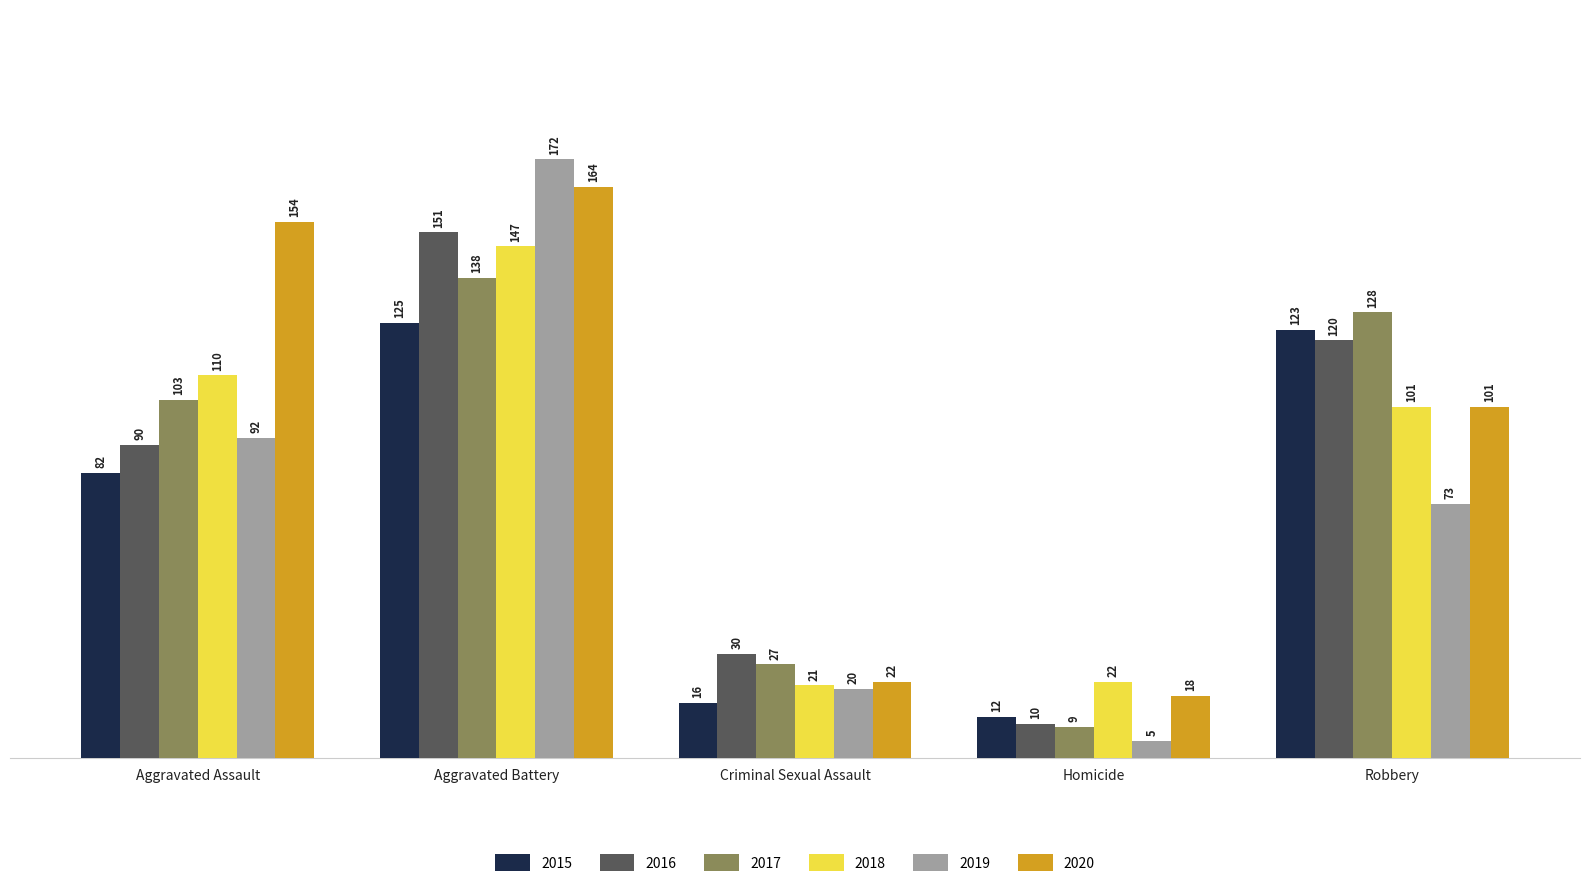

What is the label of the 3rd bar from the right?

Criminal Sexual Assault